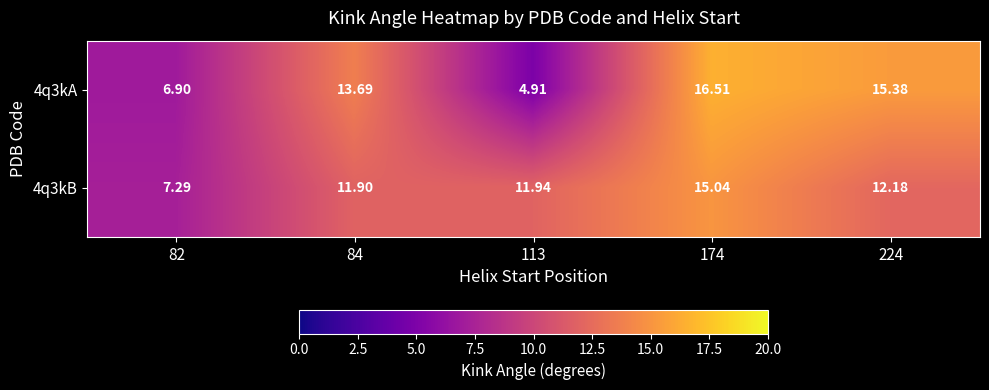

How many data points in 4q3kB are above 11?

4